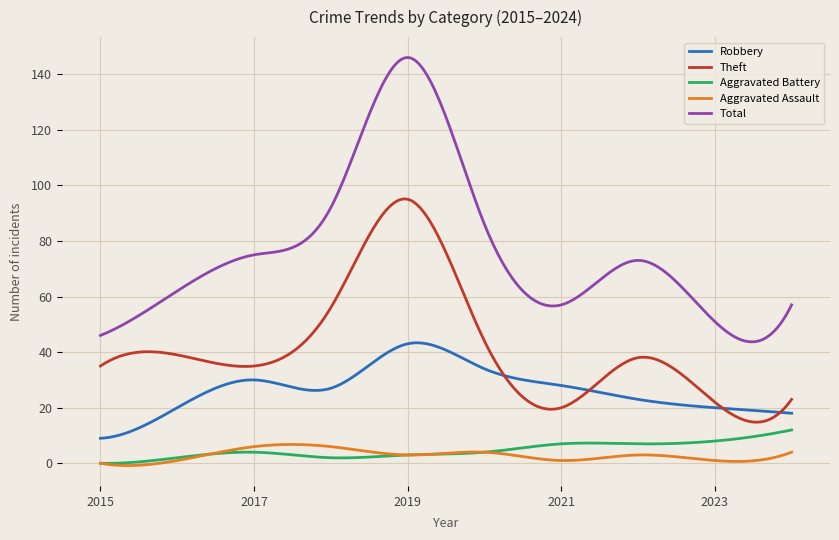

In Robbery, how many points are lower than both neighbors (excluding endpoints)?

1